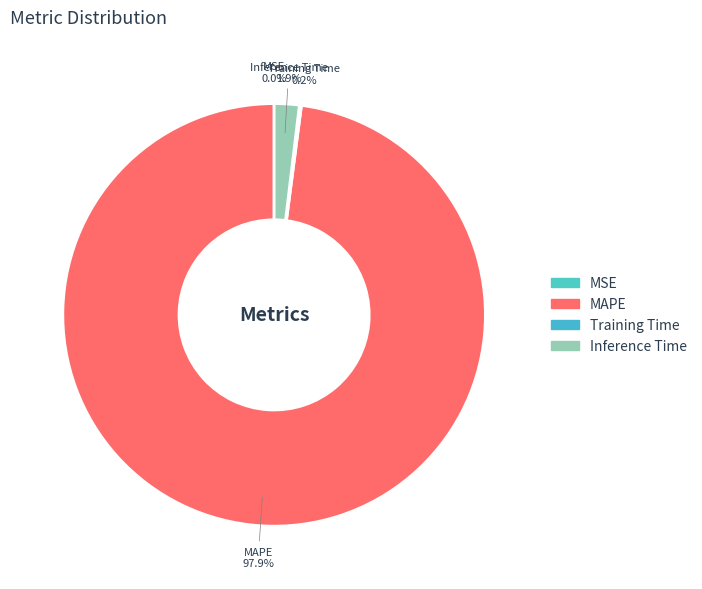

Which category accounts for the majority?

MAPE